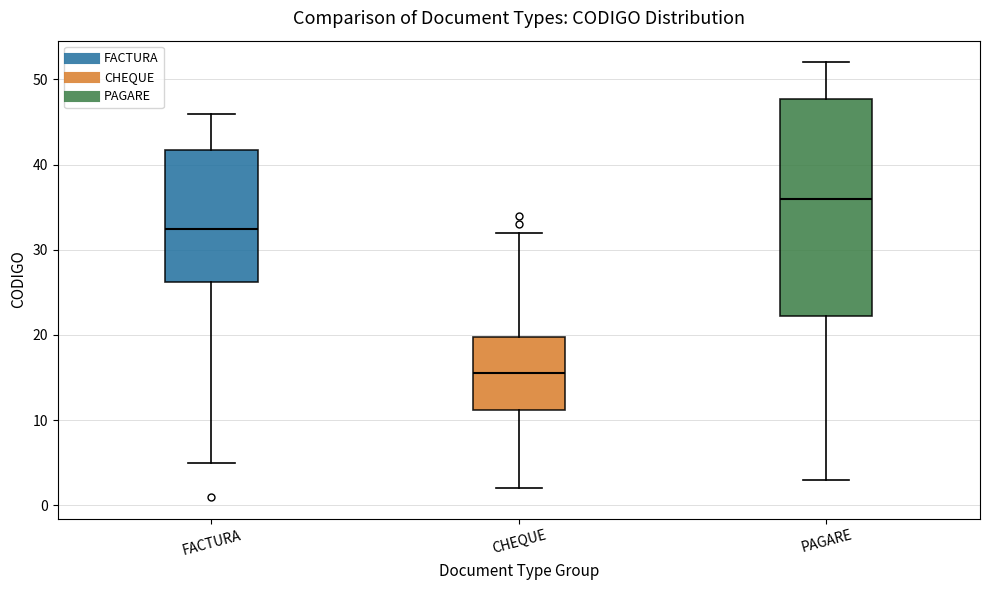

Reading left to right, read every box against the y-axis: the position of its median line, the range the box covers, and the ends of its whiskers. The values are not printed on the chart, so give them approximately, as read against the axis.

FACTURA: median 33, box 26 to 42, whiskers 5 to 46
CHEQUE: median 16, box 11 to 20, whiskers 2 to 32
PAGARE: median 36, box 22 to 48, whiskers 3 to 52